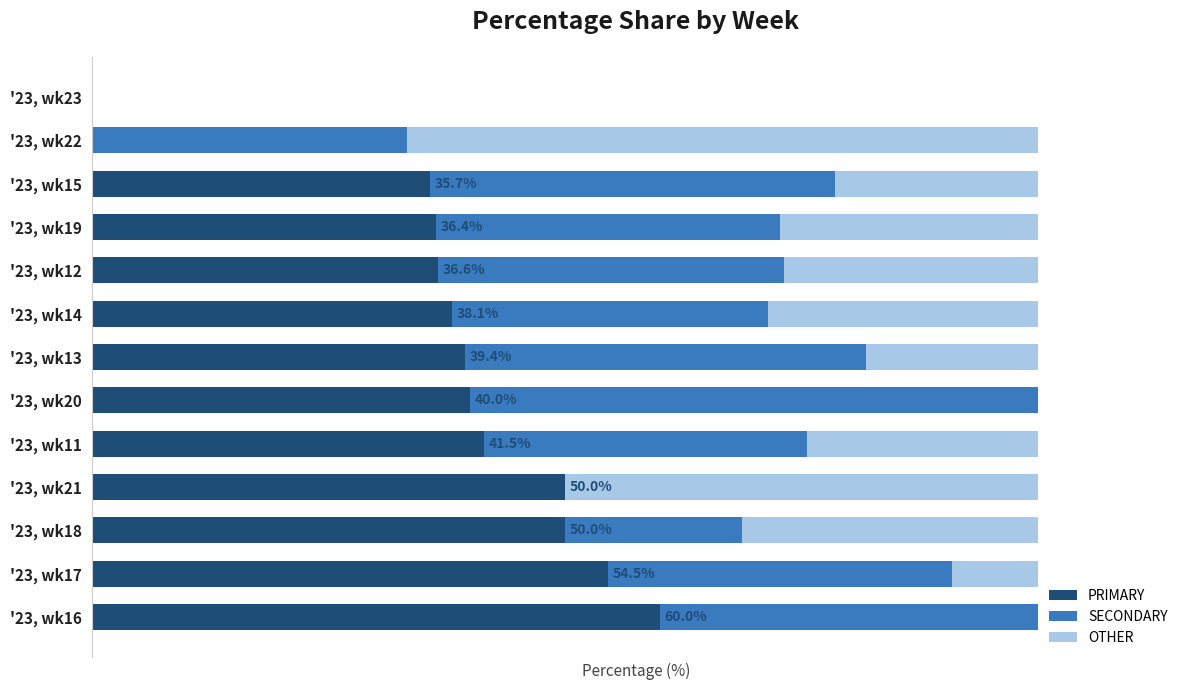

What are all the series names shown in the legend?

PRIMARY, SECONDARY, OTHER